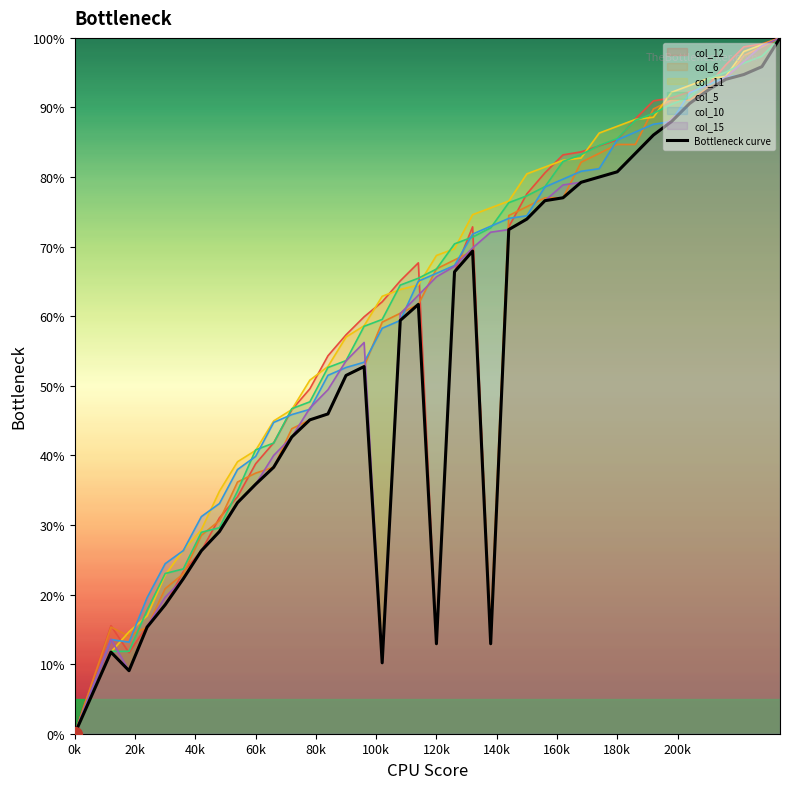

What is the difference between the highest and lowest values at 120k?

55.8